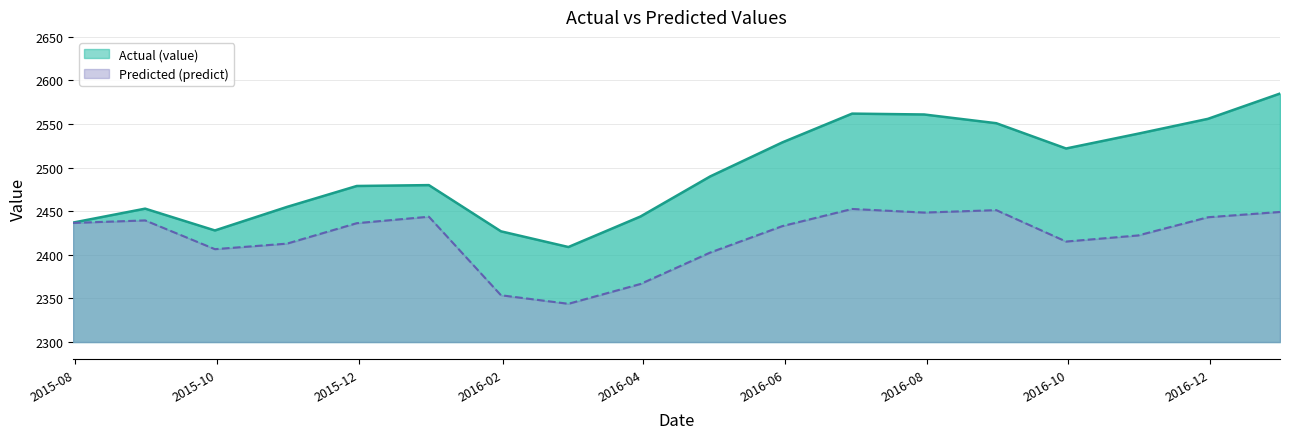

Is the value of value at 2016-09-30 greater than the value of predict at 2015-07-31?

Yes